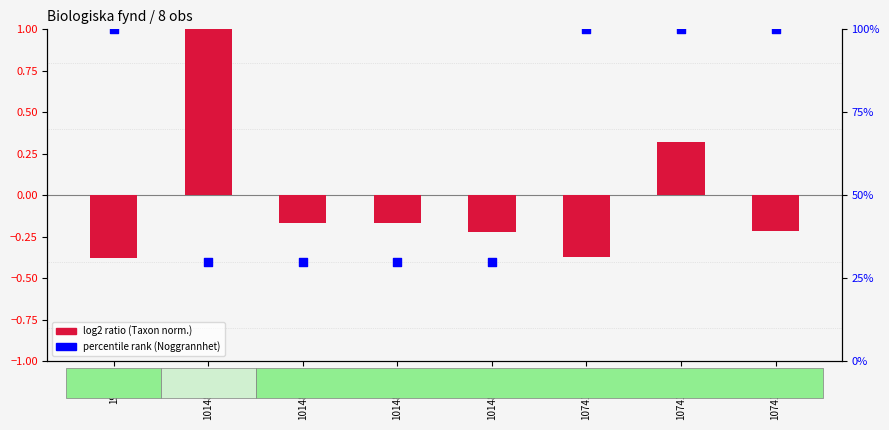

Which series contains the lowest Y value?

log2 ratio (Taxon norm.)